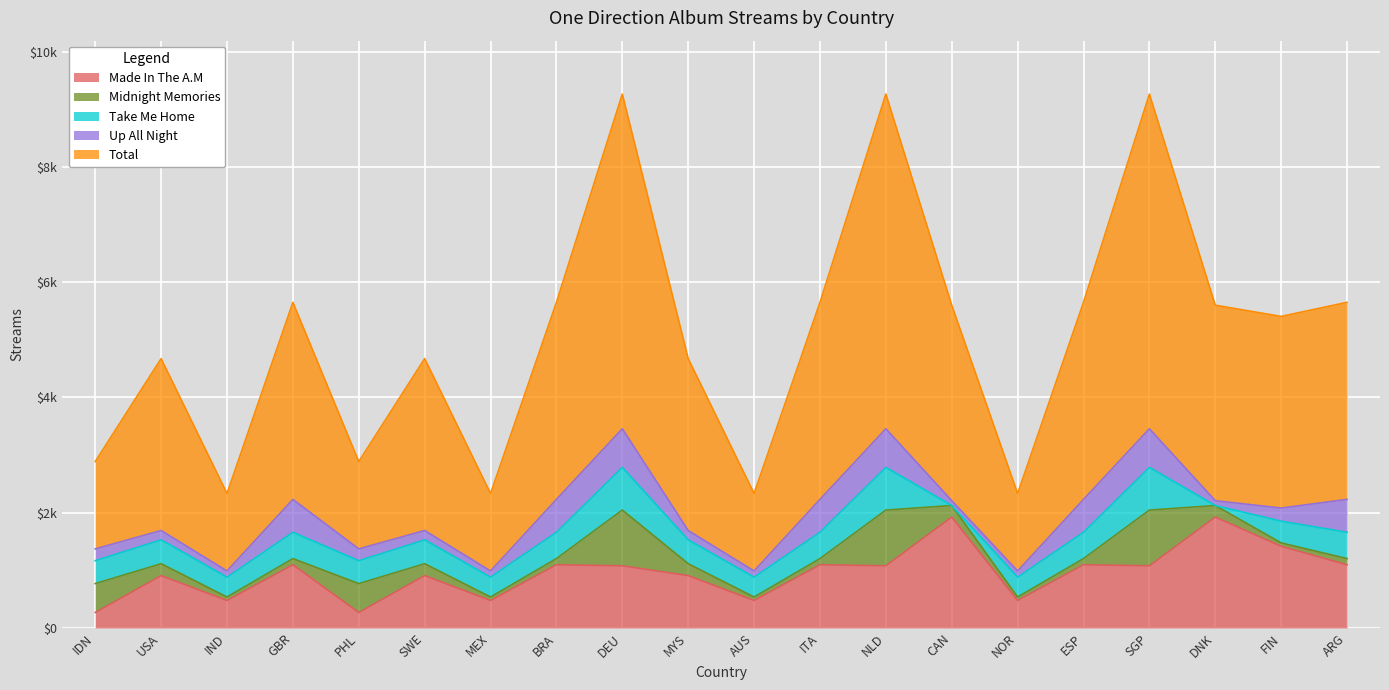

What is the difference between the highest and lowest values at SWE?

2821